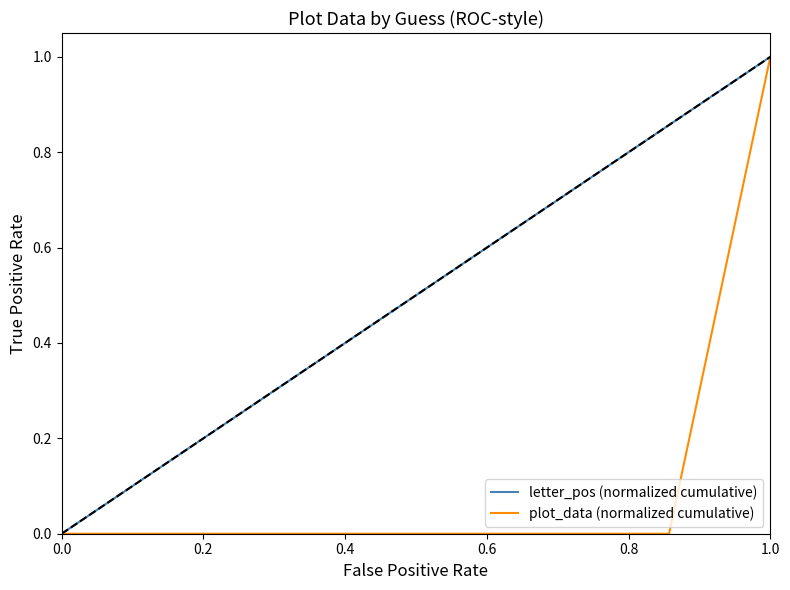

Count the plot_data (normalized cumulative) values in the range 0 to 1.

8